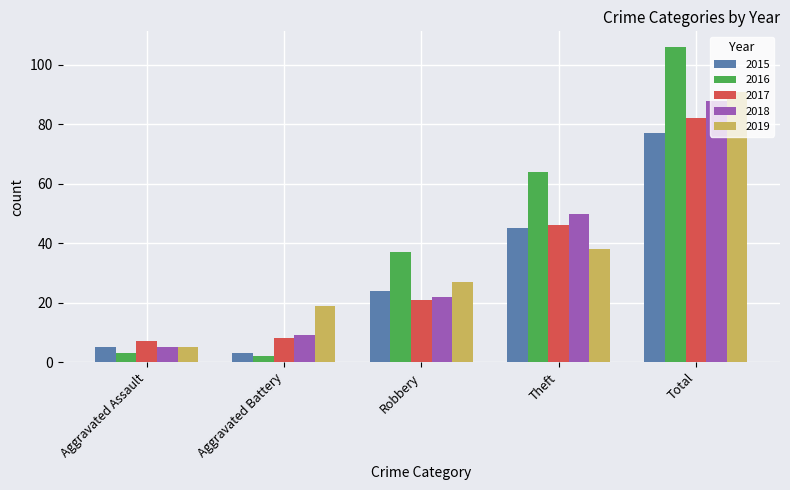

Reading left to right, transcribe all the data shown in this chart.

2015: 5	3	24	45	77
2016: 3	2	37	64	106
2017: 7	8	21	46	82
2018: 5	9	22	50	88
2019: 5	19	27	38	91